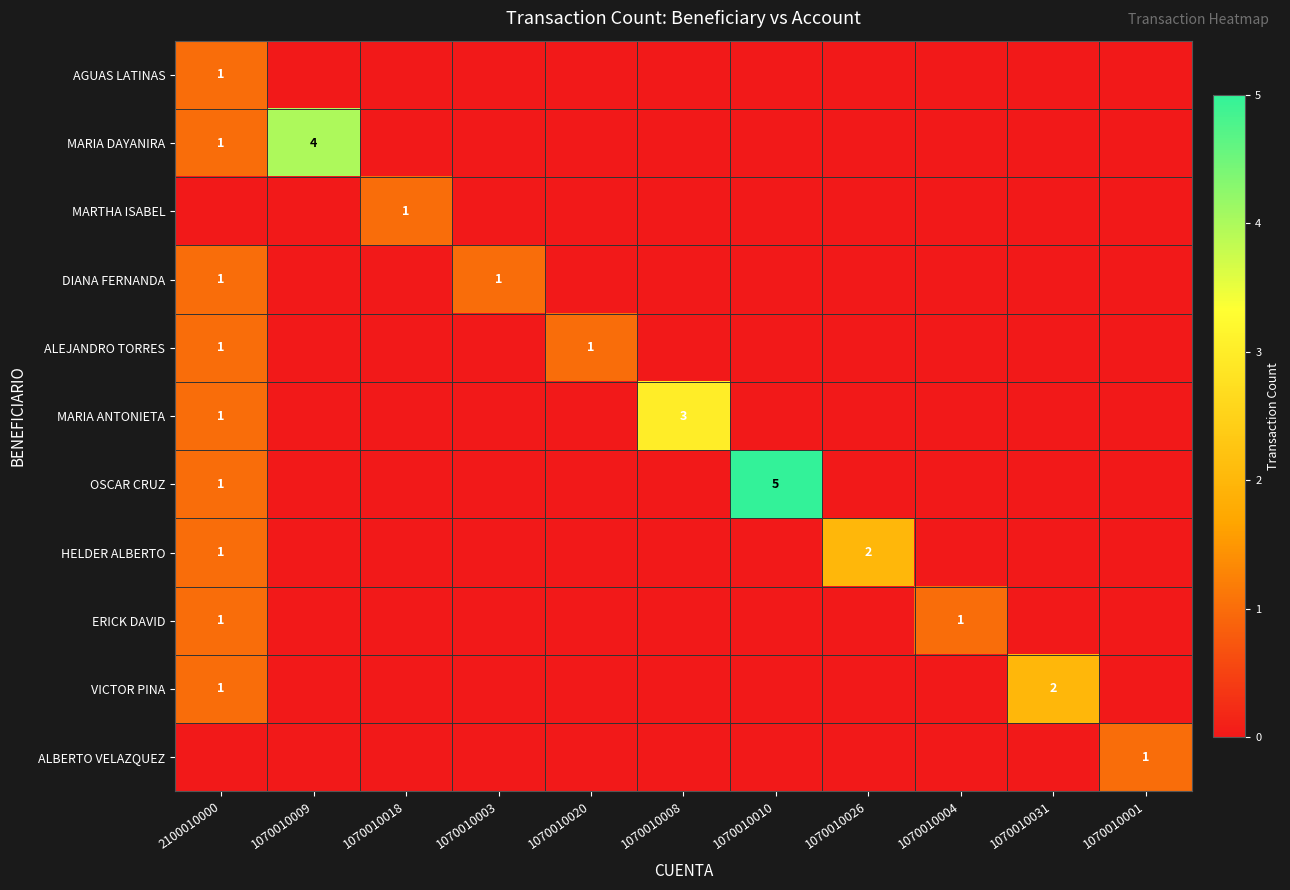

The VICTOR PINA series shows 1 at 2100010000. True or false?

True